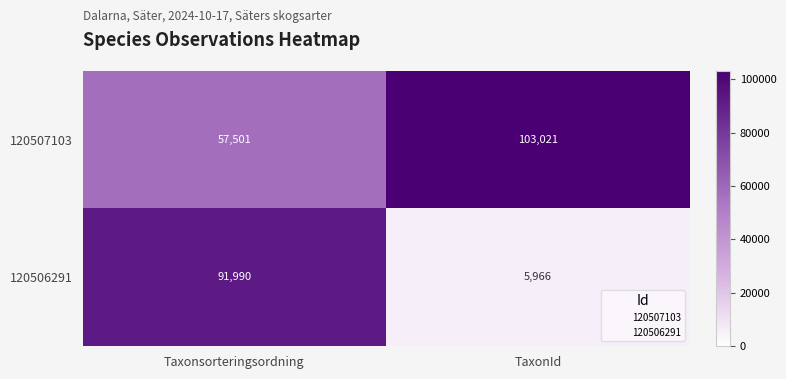

What is the spread (max minus min) of values at Taxonsorteringsordning?

34489